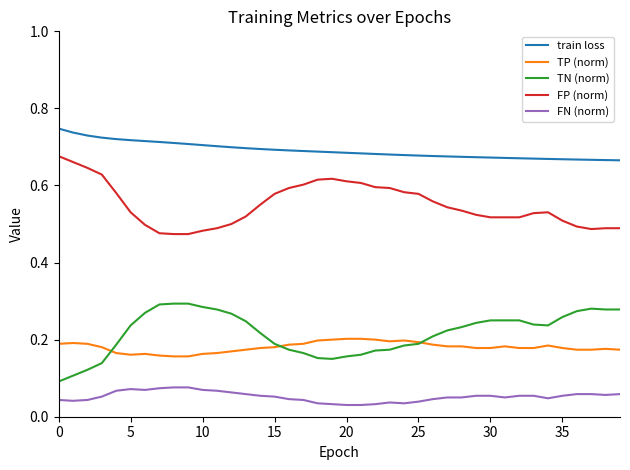

How many TN (norm) values are between 0 and 1?

40